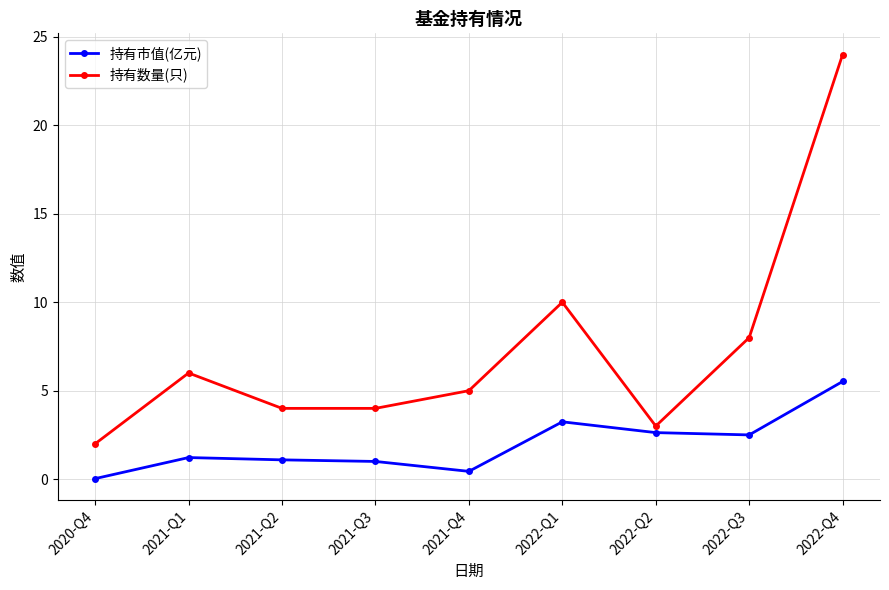

Where is 持有数量(只) nearest to the value 13?

2022-Q1